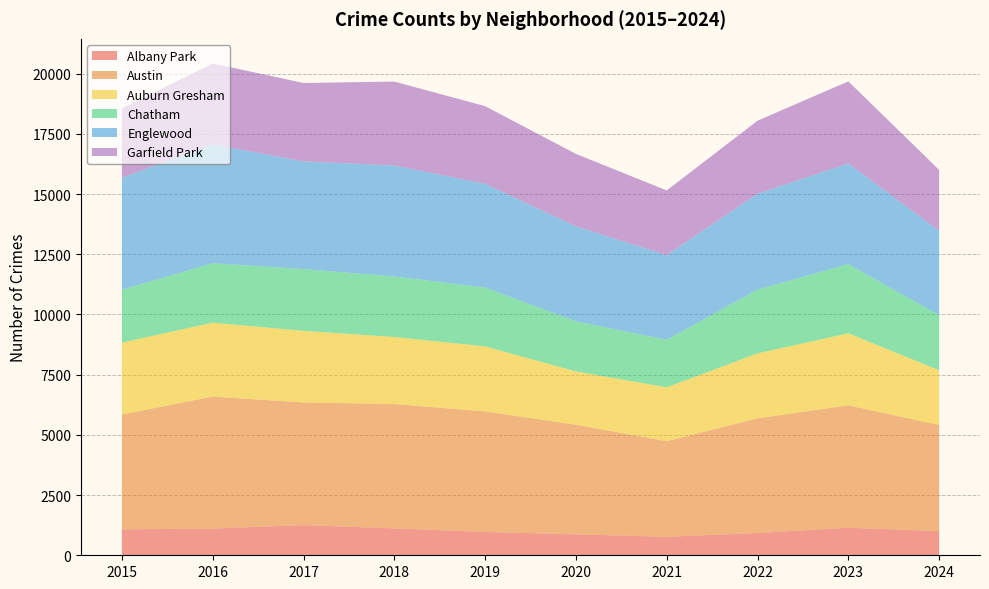

Reading right to left, what are all the values shown in this chart?

Albany Park: 2024=1003	2023=1144	2022=926	2021=767	2020=868	2019=968	2018=1117	2017=1252	2016=1110	2015=1076
Austin: 2024=4406	2023=5083	2022=4761	2021=3970	2020=4556	2019=5008	2018=5163	2017=5096	2016=5481	2015=4770
Auburn Gresham: 2024=2275	2023=2993	2022=2698	2021=2237	2020=2211	2019=2700	2018=2787	2017=2973	2016=3071	2015=2987
Chatham: 2024=2287	2023=2870	2022=2650	2021=1974	2020=2081	2019=2441	2018=2513	2017=2566	2016=2467	2015=2195
Englewood: 2024=3501	2023=4185	2022=3980	2021=3518	2020=3945	2019=4310	2018=4608	2017=4471	2016=4938	2015=4658
Garfield Park: 2024=2535	2023=3406	2022=3034	2021=2686	2020=3009	2019=3226	2018=3486	2017=3257	2016=3360	2015=2877